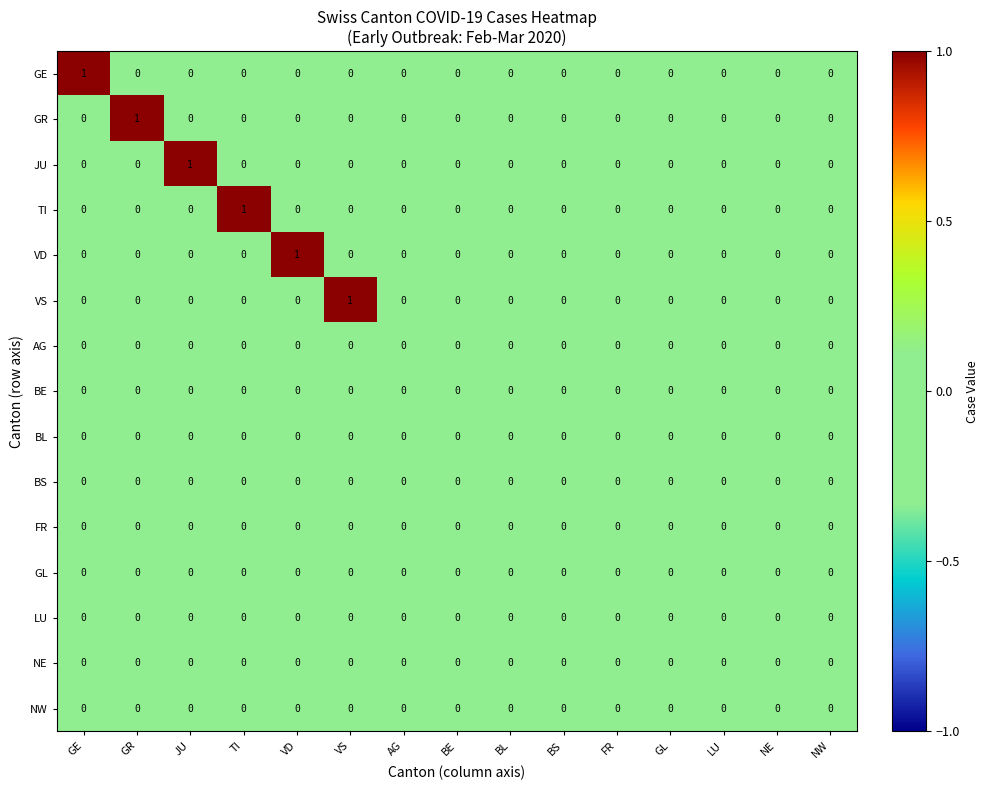

What is the greatest value displayed?

1